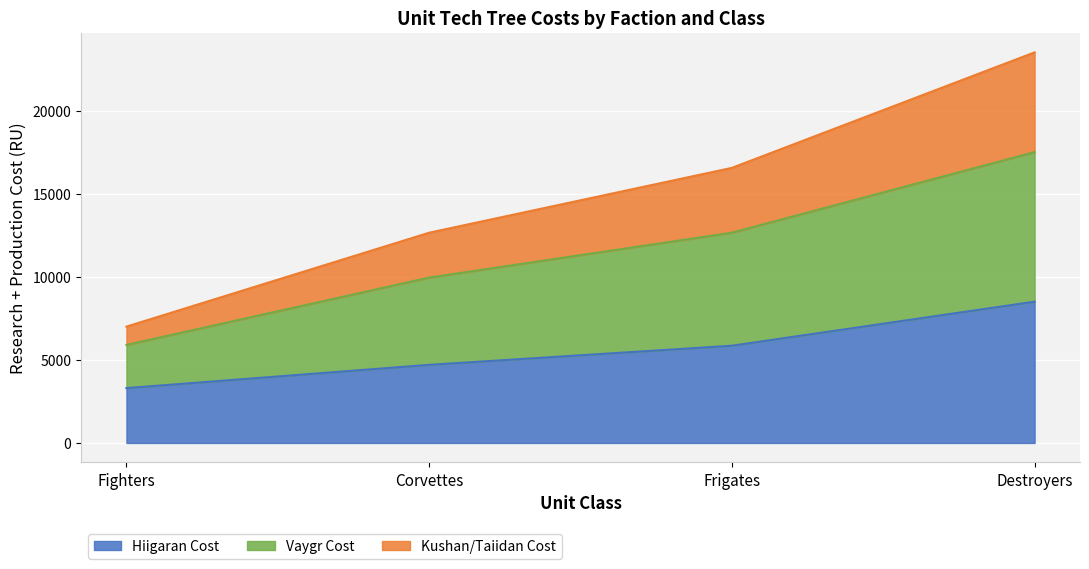

Rank the categories by Vaygr Cost value from highest to lowest.

Destroyers, Frigates, Corvettes, Fighters